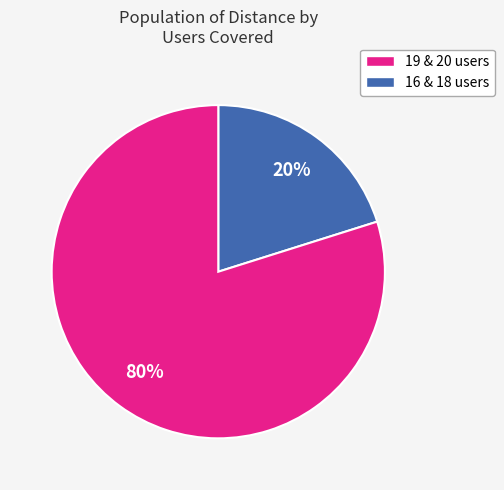

To the nearest percent, what is the average slice percentage?

50%